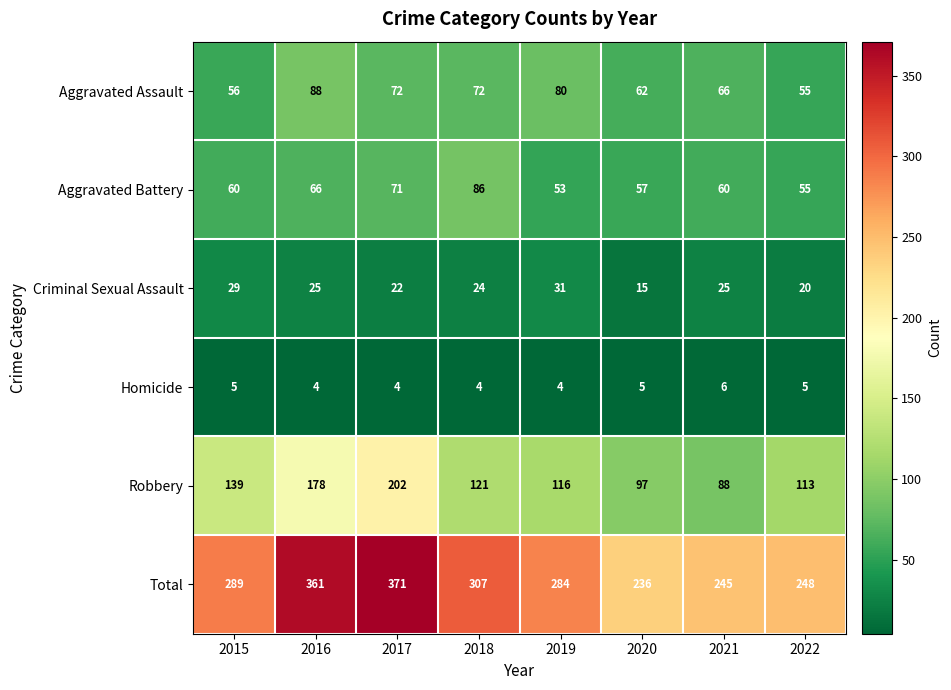

At how many categories does at least one series exceed 132?

8